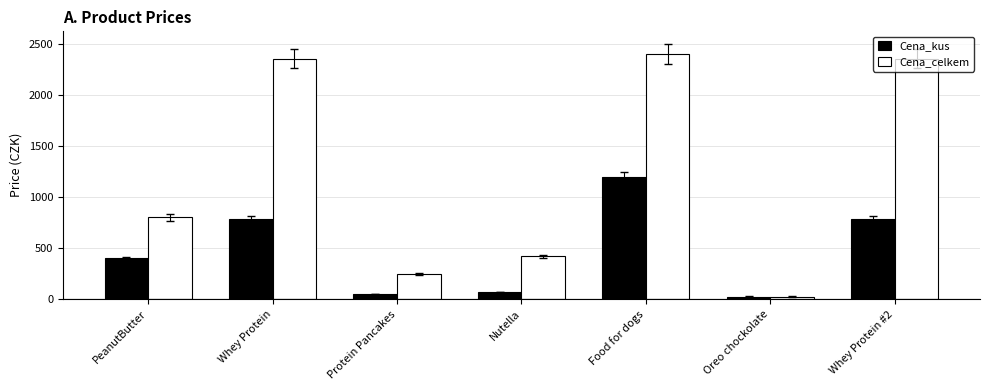

What is the total value across all series at Food for dogs?

3600.0